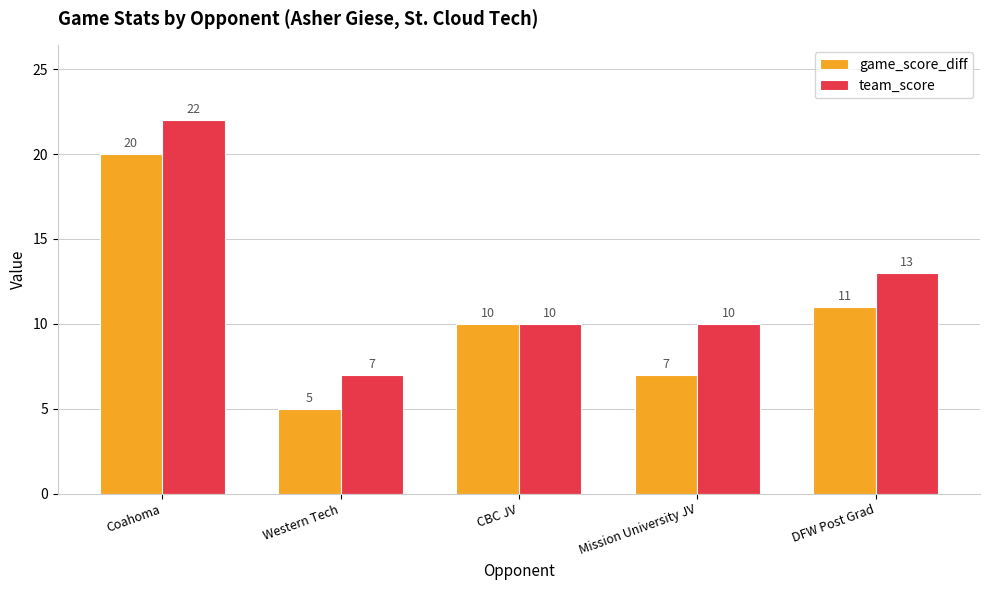

Is the value of team_score at Mission University JV greater than the value of game_score_diff at Western Tech?

Yes